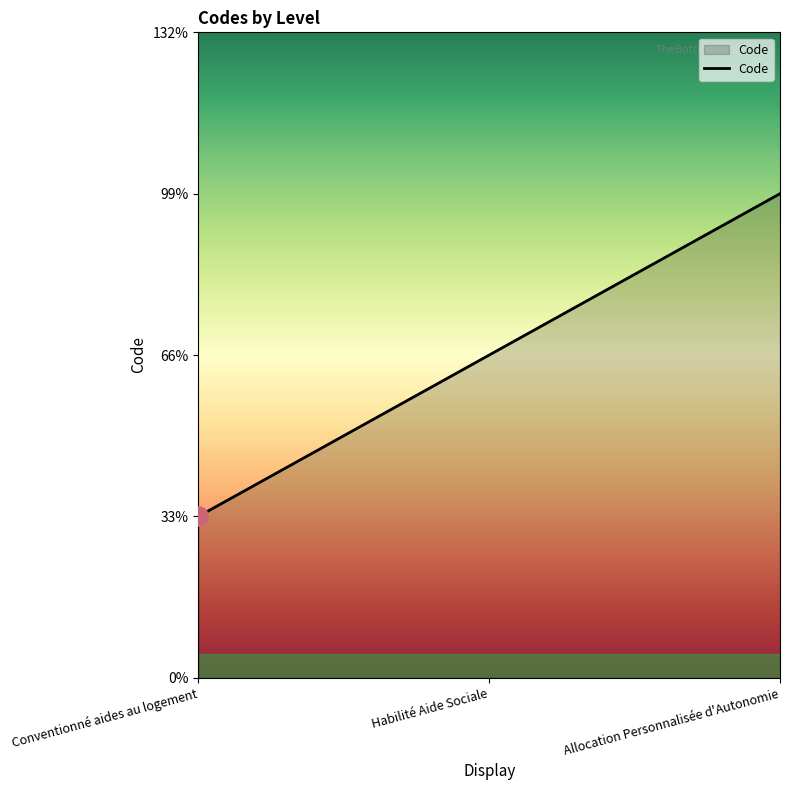

What is the difference between the maximum and minimum values?

2